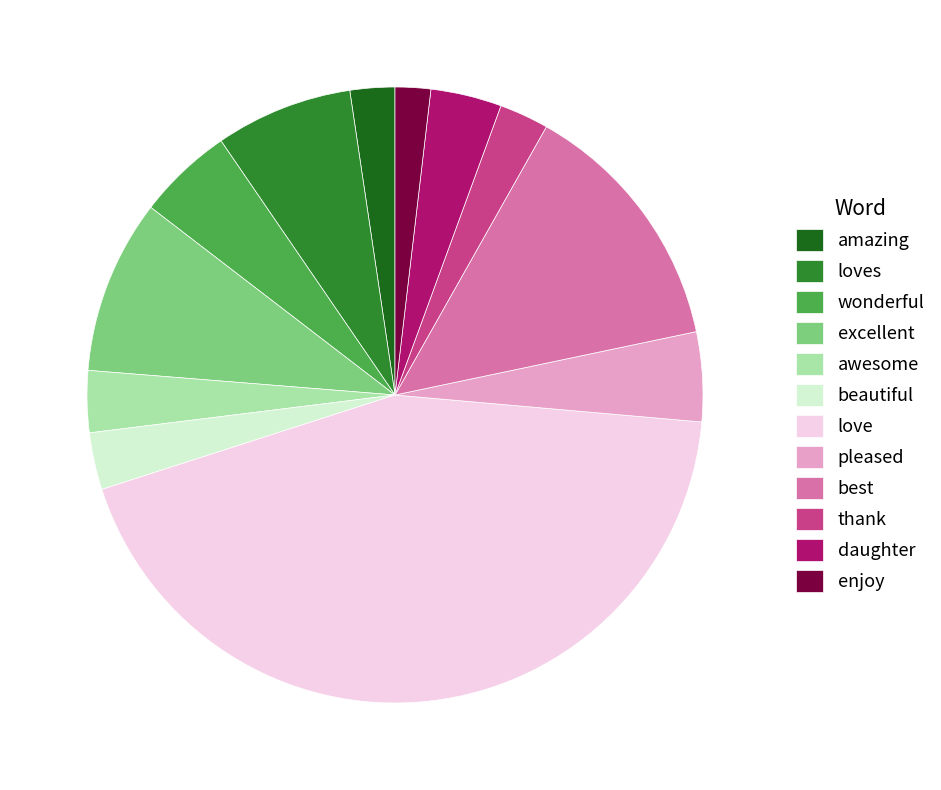

Count the number of slices in the pie.

12